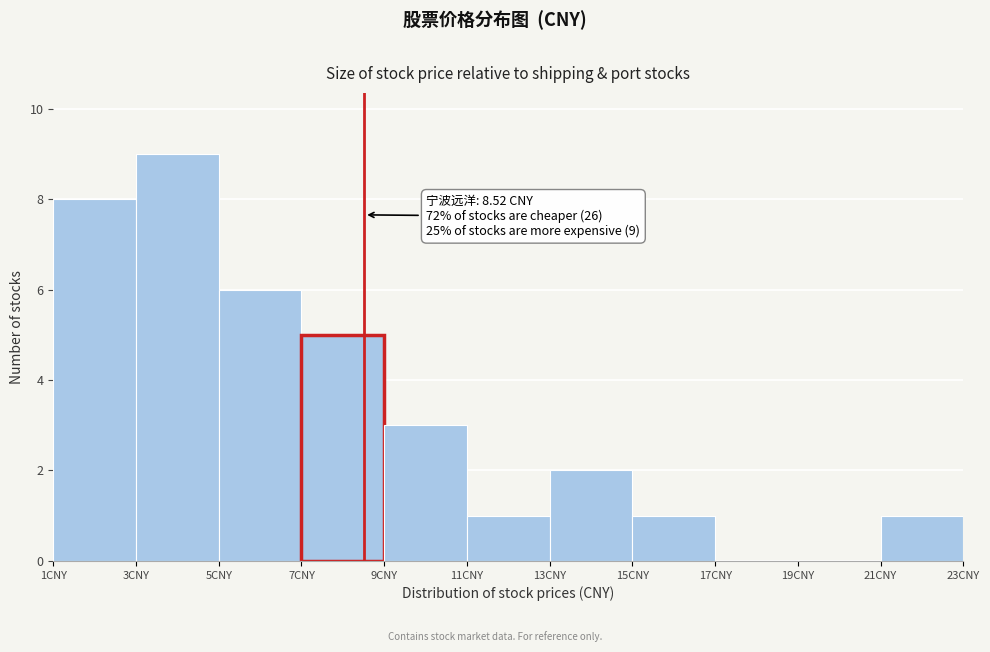

Which range on the x-axis has the tallest bar?

3 to 5